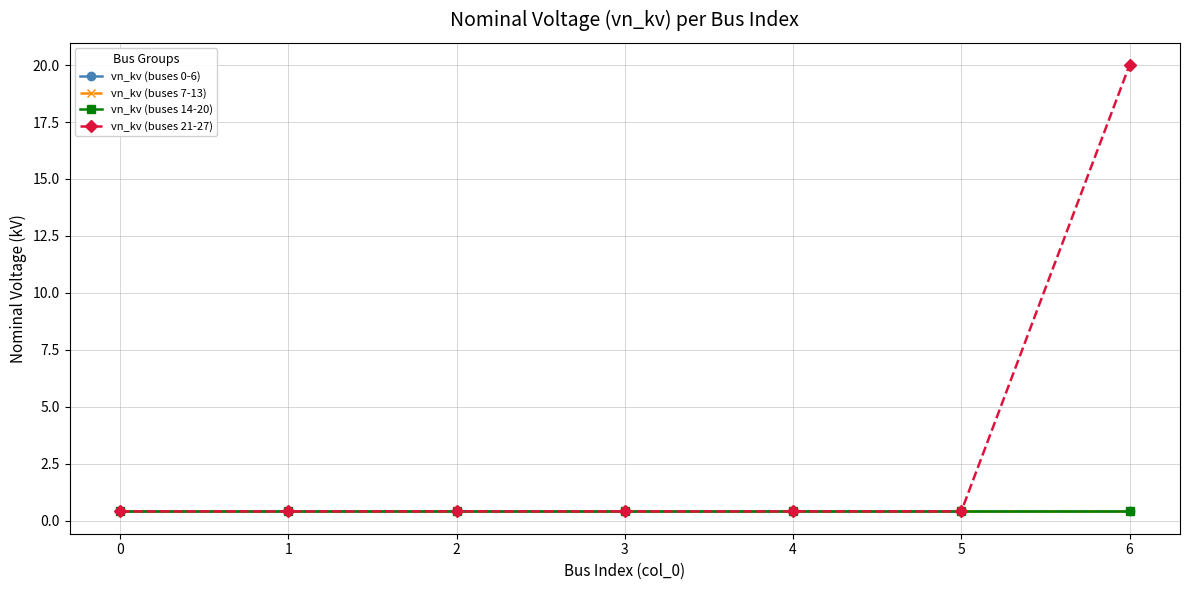

Is this an area chart (filled region under the line)?

No